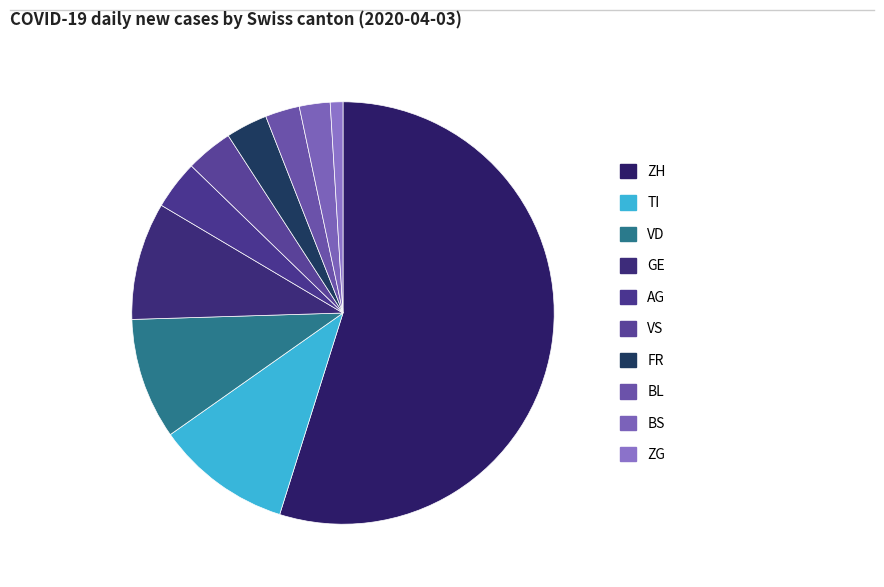

Which category accounts for the majority?

ZH